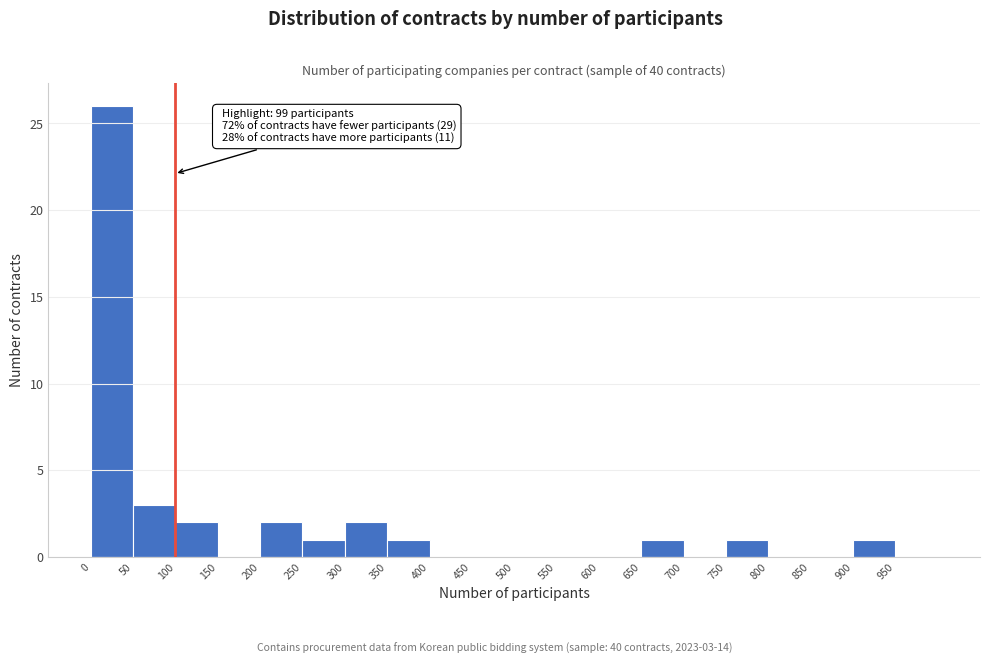

Over which range of the x-axis is the bar tallest?

0 to 50